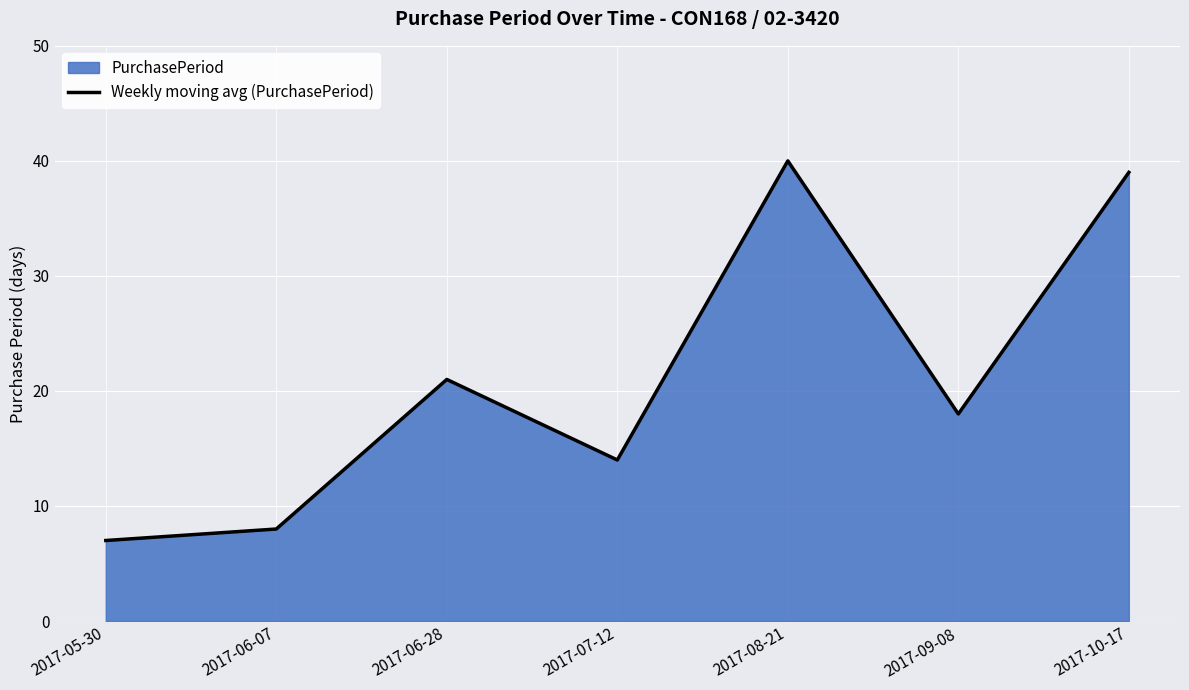

Count the number of categories in the chart.

7